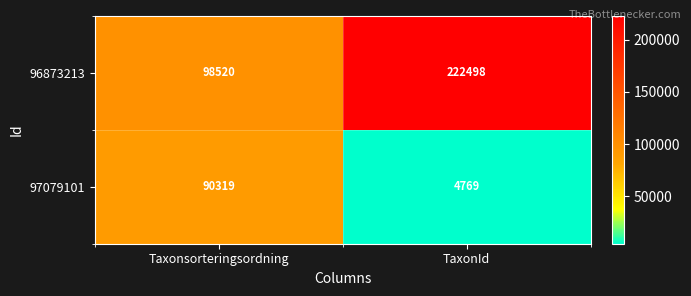

Reading left to right, extract all data points from this chart.

96873213: 98520	222498
97079101: 90319	4769